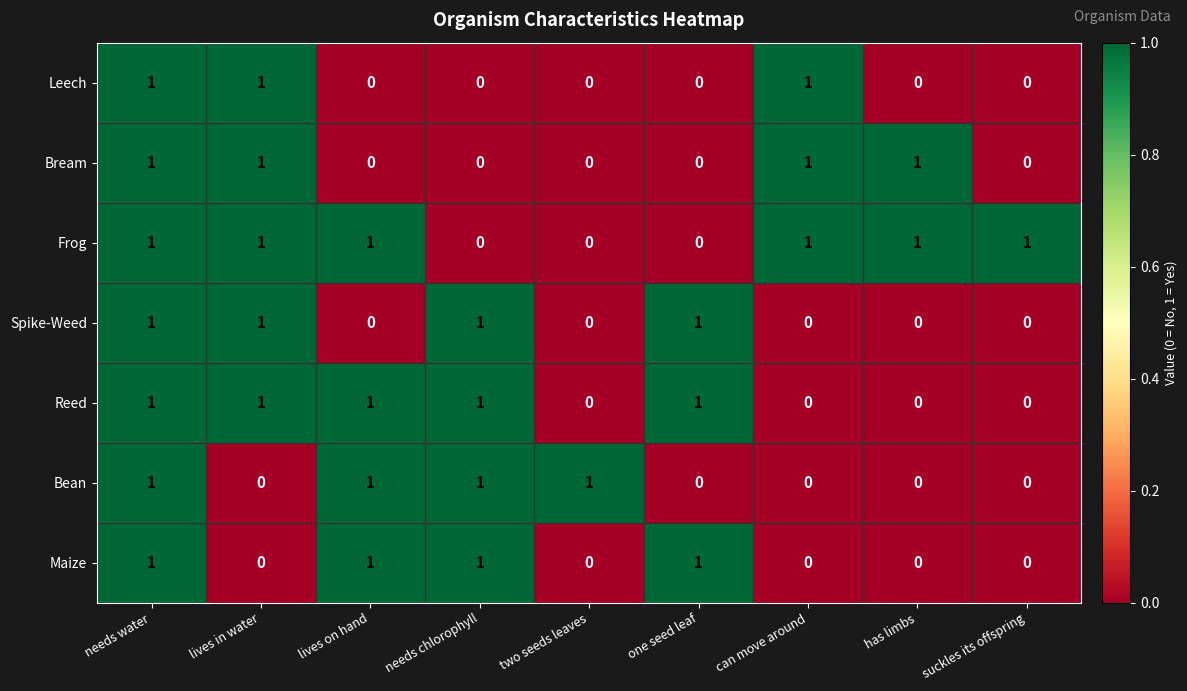

What is the sum of all Reed values?

5